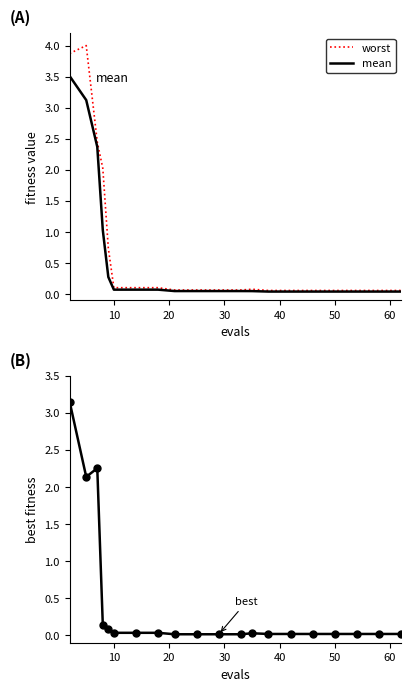

In best, how many points are lower than both neighbors (excluding endpoints)?

1